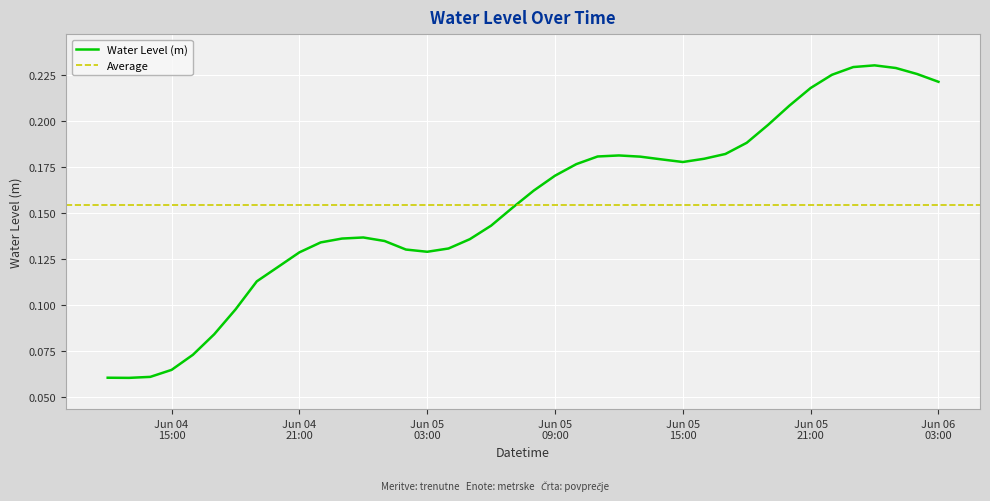

Rank the categories by value from lowest to highest.

2025-06-04 13:00:00, 2025-06-04 12:00:00, 2025-06-04 14:00:00, 2025-06-04 15:00:00, 2025-06-04 16:00:00, 2025-06-04 17:00:00, 2025-06-04 18:00:00, 2025-06-04 19:00:00, 2025-06-04 20:00:00, 2025-06-04 21:00:00, 2025-06-05 03:00:00, 2025-06-05 02:00:00, 2025-06-05 04:00:00, 2025-06-04 22:00:00, 2025-06-05 01:00:00, 2025-06-05 05:00:00, 2025-06-04 23:00:00, 2025-06-05 00:00:00, 2025-06-05 06:00:00, 2025-06-05 07:00:00, 2025-06-05 08:00:00, 2025-06-05 09:00:00, 2025-06-05 10:00:00, 2025-06-05 15:00:00, 2025-06-05 14:00:00, 2025-06-05 16:00:00, 2025-06-05 13:00:00, 2025-06-05 11:00:00, 2025-06-05 12:00:00, 2025-06-05 17:00:00, 2025-06-05 18:00:00, 2025-06-05 19:00:00, 2025-06-05 20:00:00, 2025-06-05 21:00:00, 2025-06-06 03:00:00, 2025-06-05 22:00:00, 2025-06-06 02:00:00, 2025-06-06 01:00:00, 2025-06-05 23:00:00, 2025-06-06 00:00:00